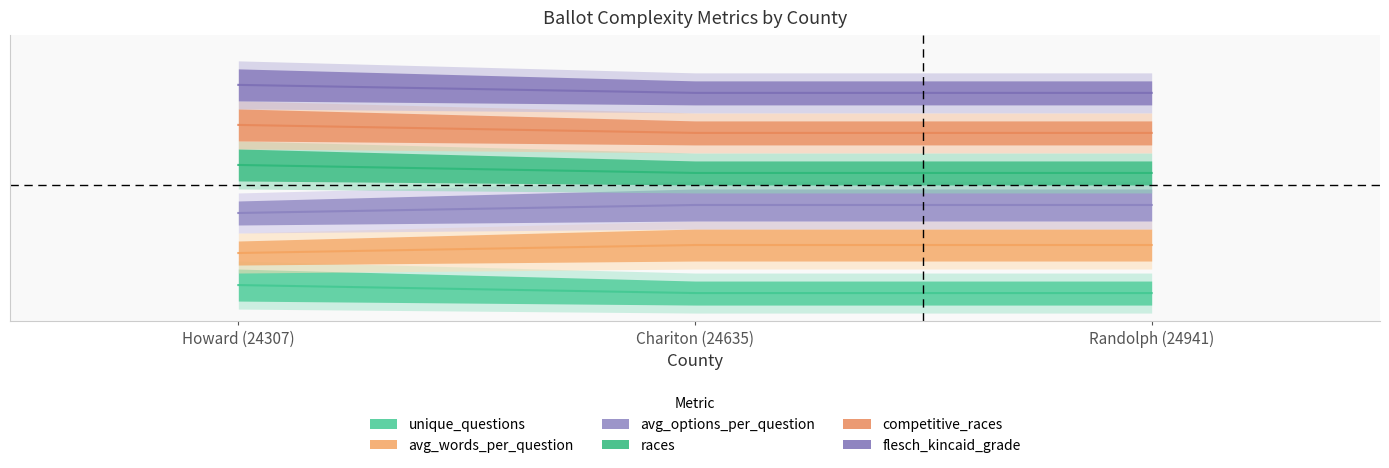

At which label does avg_options_per_question reach its peak?

Howard (24307)